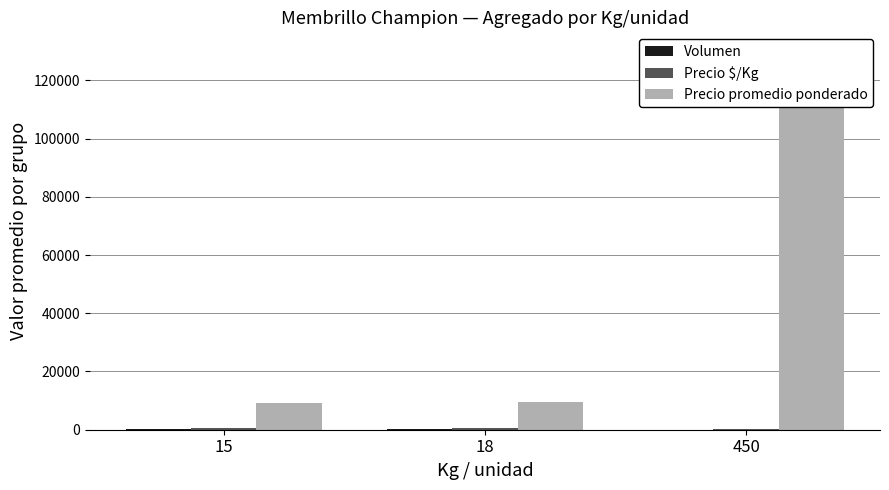

Is the value of Precio promedio ponderado at 15 greater than the value of Precio $/Kg at 18?

Yes